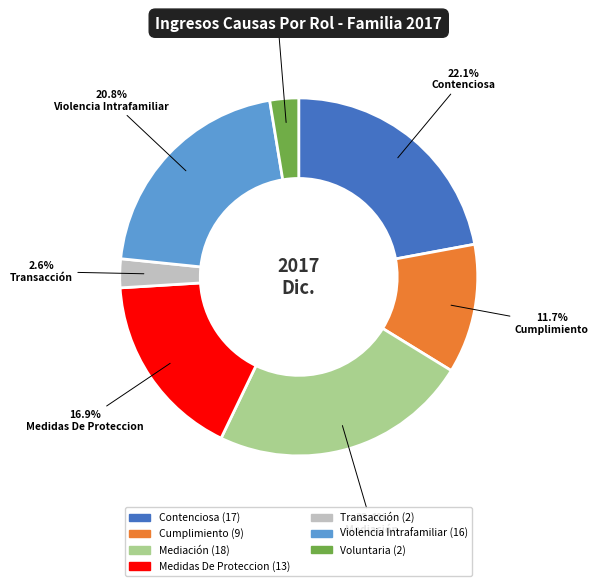

Which has a higher value, Transacción or Contenciosa?

Contenciosa